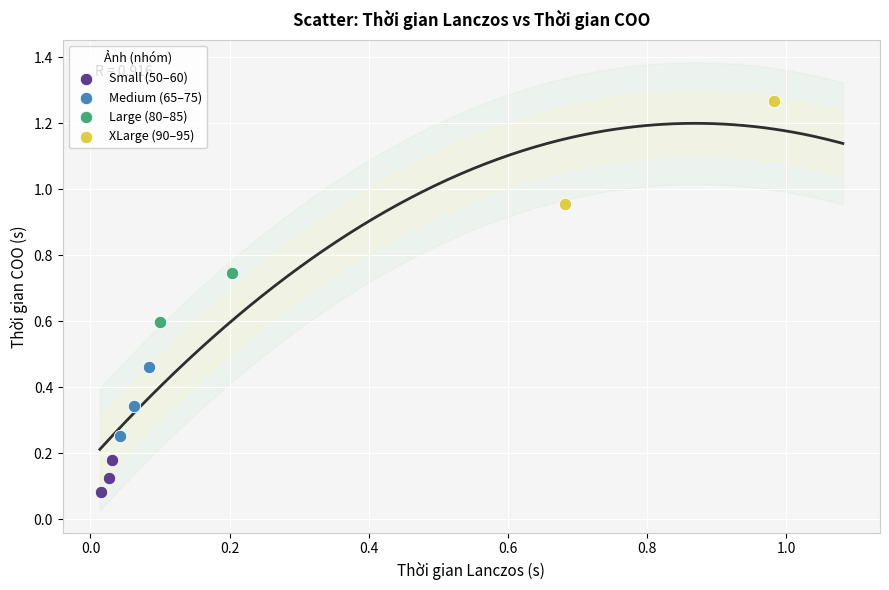

What are all the series names shown in the legend?

Small (50–60), Medium (65–75), Large (80–85), XLarge (90–95)